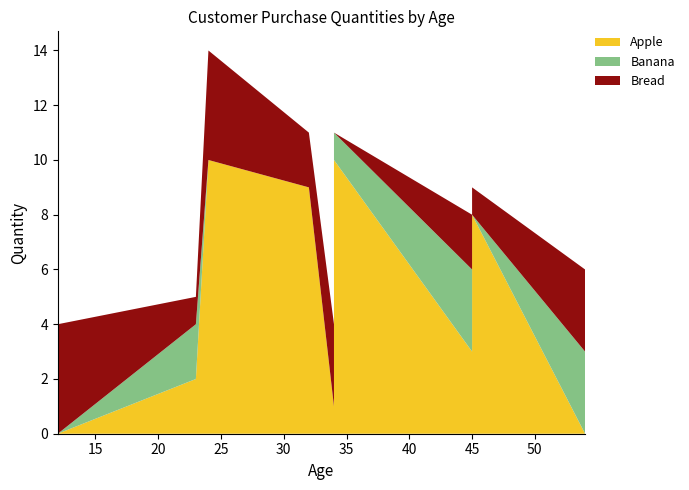

What is the maximum value for Apple?

10